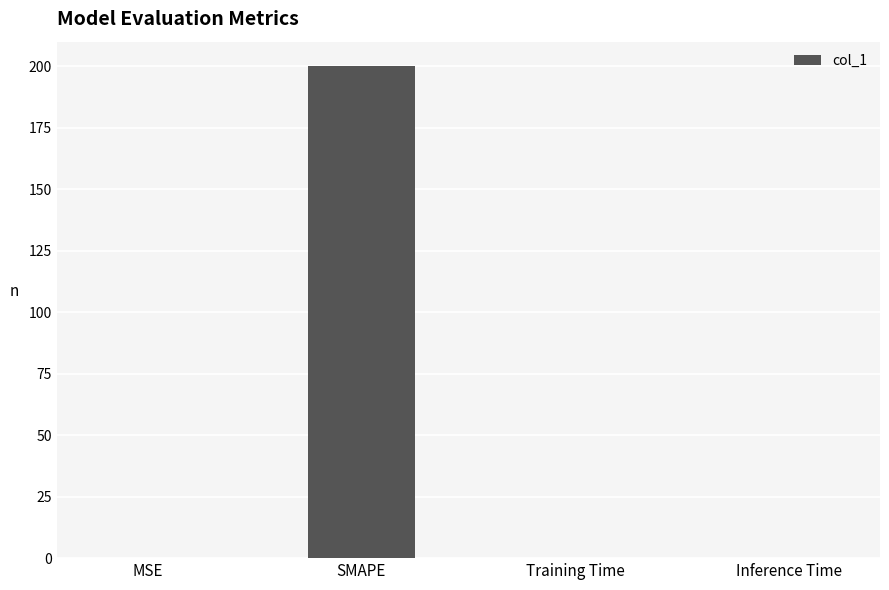

What is the approximate value at MSE?

0.2